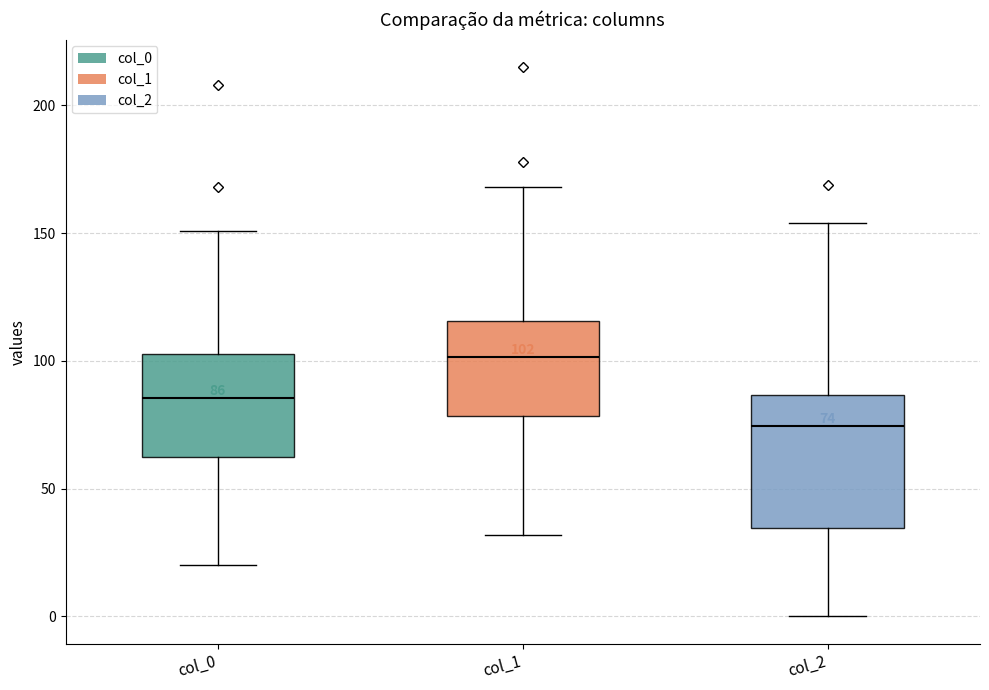

Which box has the lowest median line?

col_2